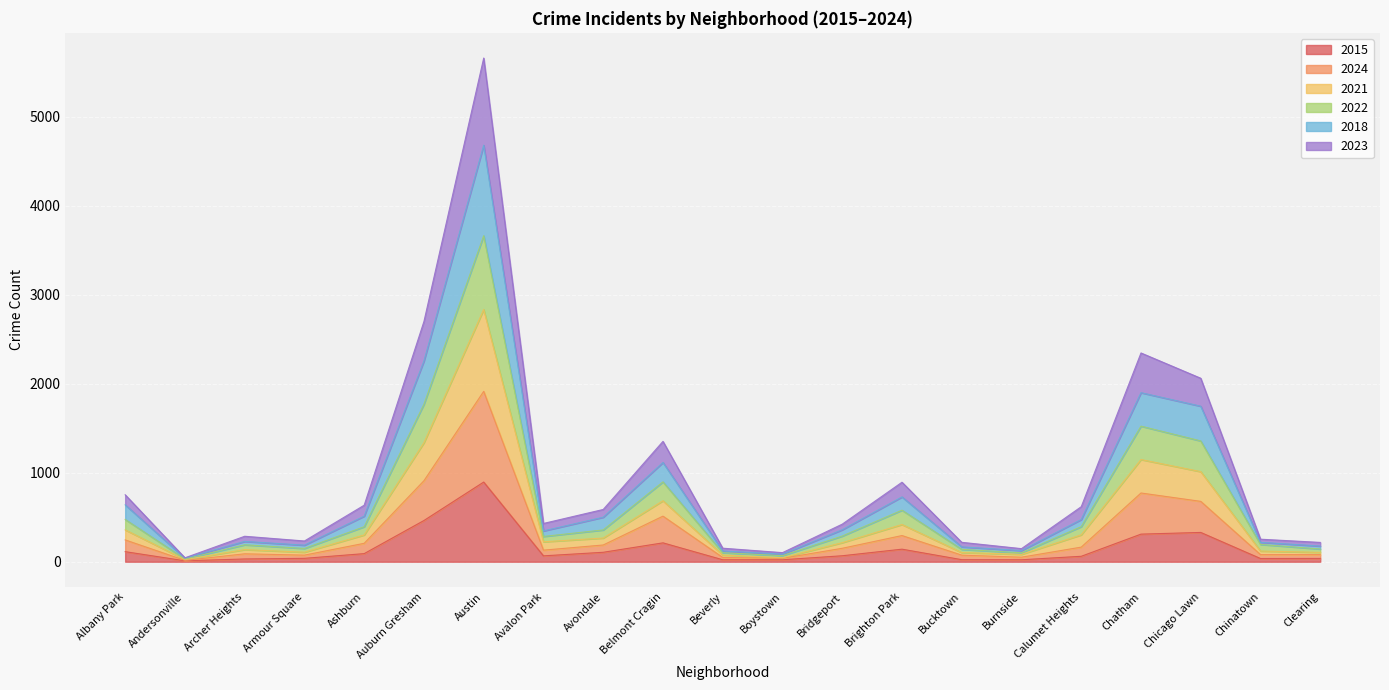

Reading left to right, list all the values displayed in this chart.

2015: 113	10	31	38	91	463	895	66	106	212	22	22	67	141	23	22	61	310	329	36	37
2024: 245	15	89	74	207	910	1914	130	188	512	48	38	151	294	74	51	164	772	678	80	80
2021: 358	24	136	107	301	1337	2833	224	266	685	75	45	214	418	103	83	302	1148	1012	120	105
2022: 475	31	190	149	393	1769	3662	284	357	897	101	68	288	579	139	100	394	1523	1357	194	143
2018: 639	40	228	186	512	2255	4679	346	500	1115	121	85	359	728	167	125	474	1899	1747	218	176
2023: 752	44	286	233	635	2699	5658	430	587	1352	152	102	422	893	218	147	618	2345	2061	253	217